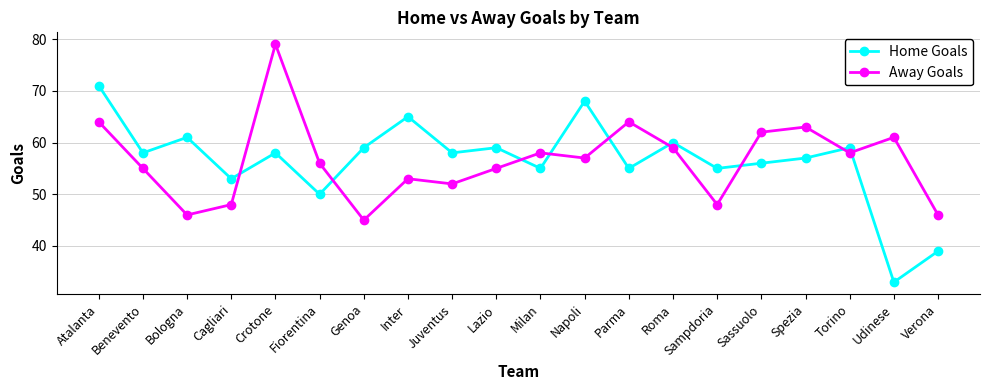

Reading left to right, list all the values displayed in this chart.

Home Goals: Atalanta=71	Benevento=58	Bologna=61	Cagliari=53	Crotone=58	Fiorentina=50	Genoa=59	Inter=65	Juventus=58	Lazio=59	Milan=55	Napoli=68	Parma=55	Roma=60	Sampdoria=55	Sassuolo=56	Spezia=57	Torino=59	Udinese=33	Verona=39
Away Goals: Atalanta=64	Benevento=55	Bologna=46	Cagliari=48	Crotone=79	Fiorentina=56	Genoa=45	Inter=53	Juventus=52	Lazio=55	Milan=58	Napoli=57	Parma=64	Roma=59	Sampdoria=48	Sassuolo=62	Spezia=63	Torino=58	Udinese=61	Verona=46